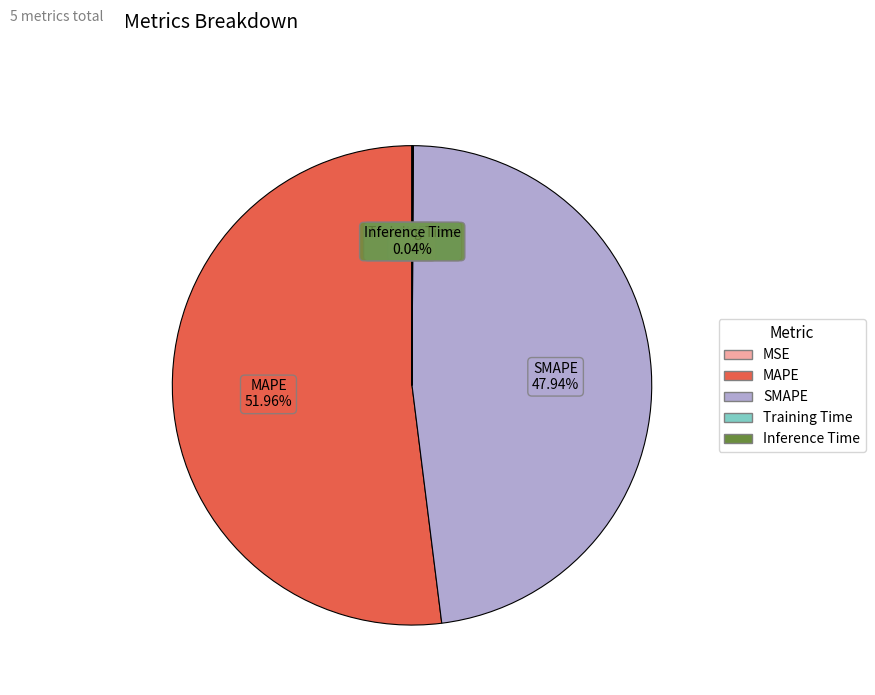

Does MAPE represent more than half of the total?

Yes